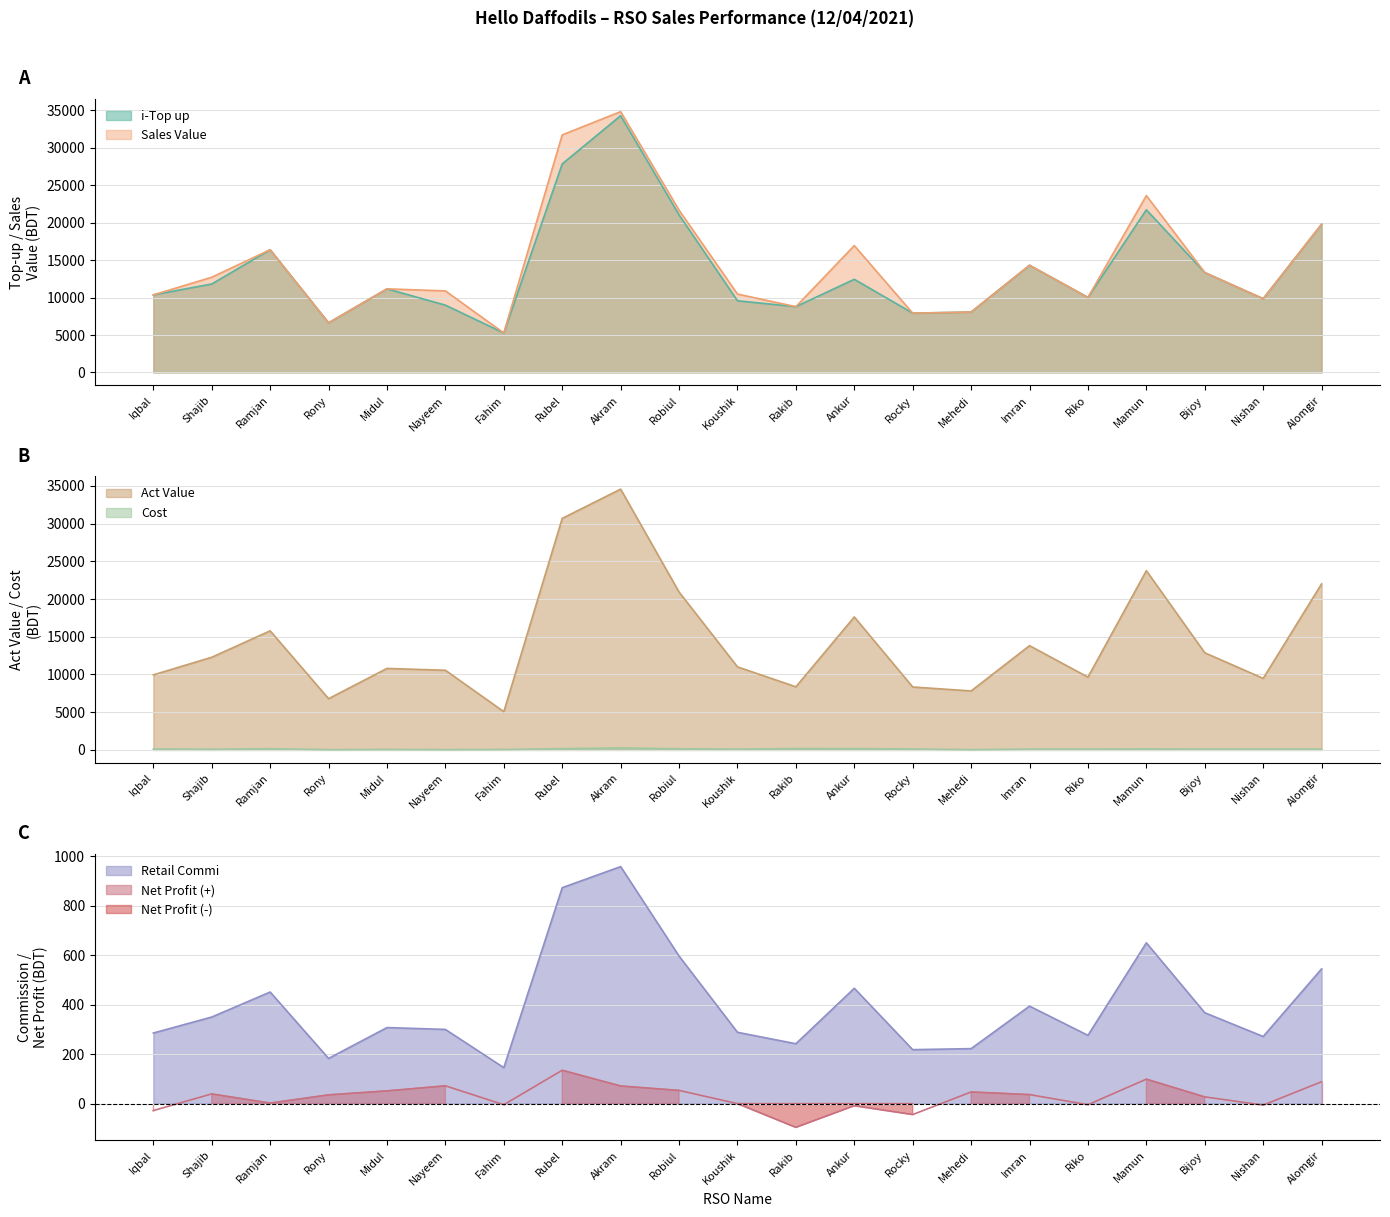

What is the maximum value shown in the chart?

34826.0